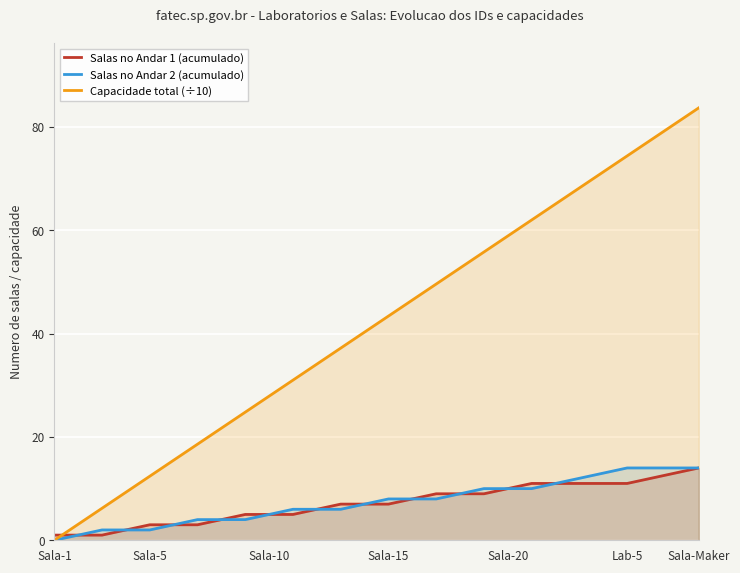

At how many categories does at least one series exceed 49?

12